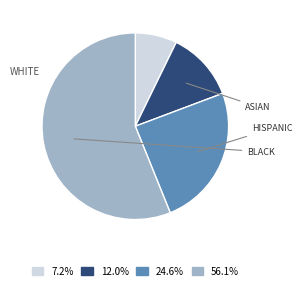

Does any single category account for the majority?

Yes